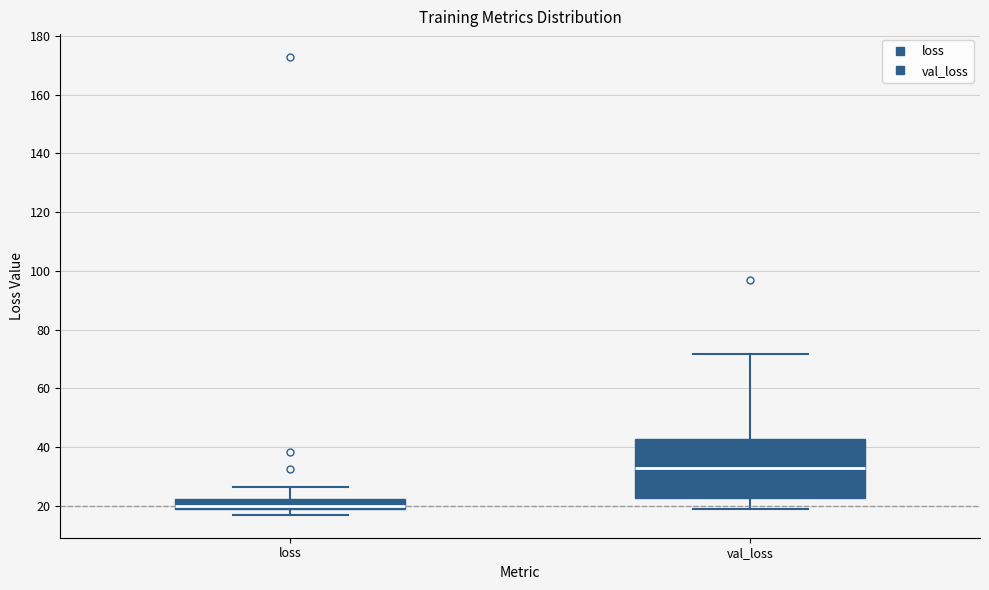

Reading left to right, transcribe this box plot: for each box, give where its median line is, the range the box spans, and where its two whiskers end, as read against the y-axis. The values are not printed on the chart, so give them approximately, as read against the axis.

loss: median 20, box 18 to 22, whiskers 16 to 26
val_loss: median 32, box 22 to 42, whiskers 18 to 72